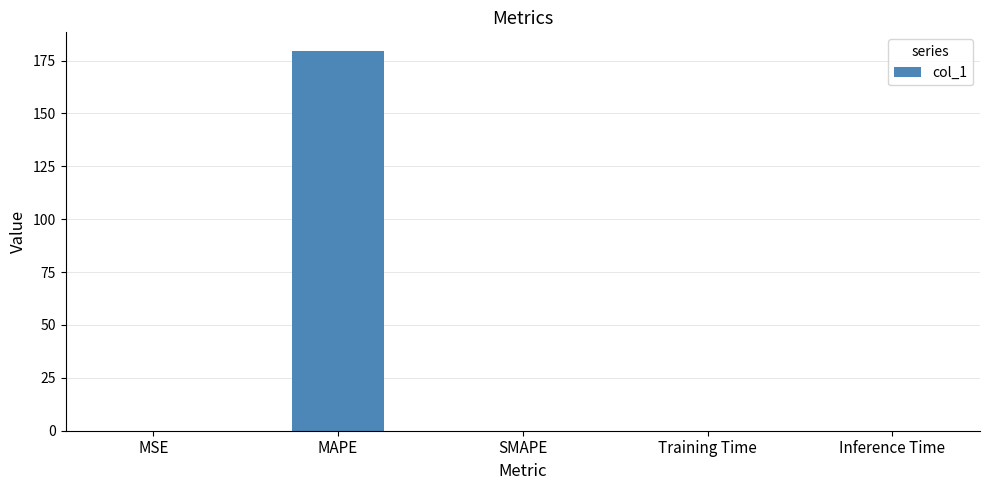

Is it true that the value at SMAPE is 115.0?

False